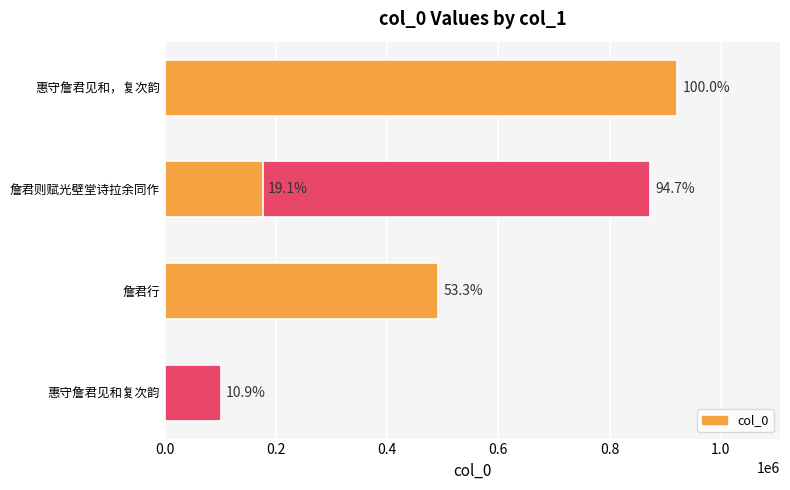

Is it true that the value at 惠守詹君见和复次韵 is 174139?

False